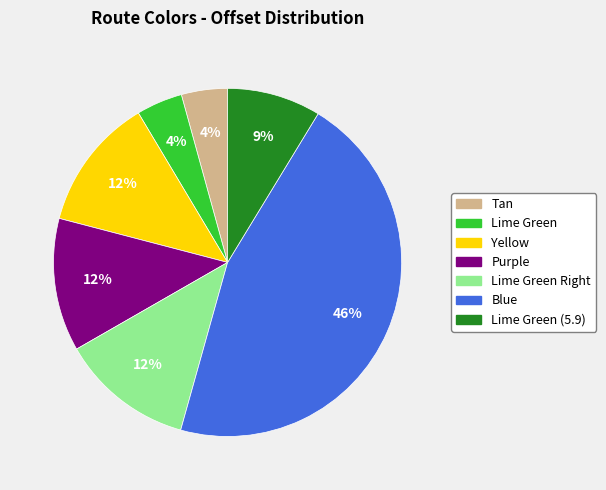

Is there a majority slice in this chart?

No